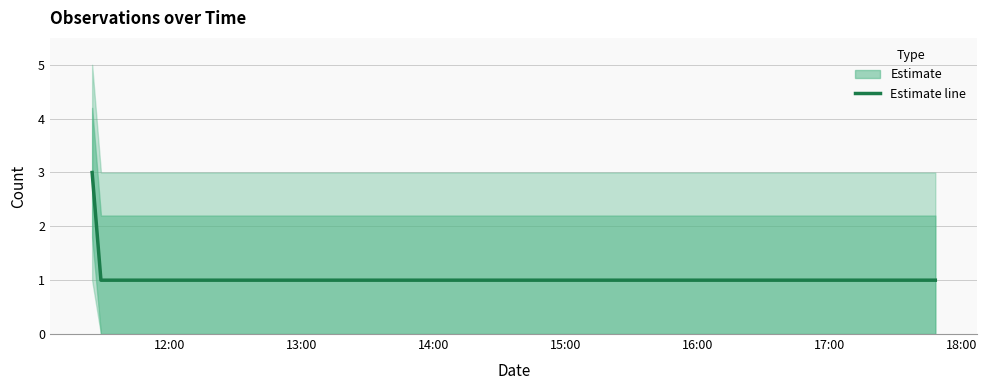

What is the highest value of the Estimate line series?

3